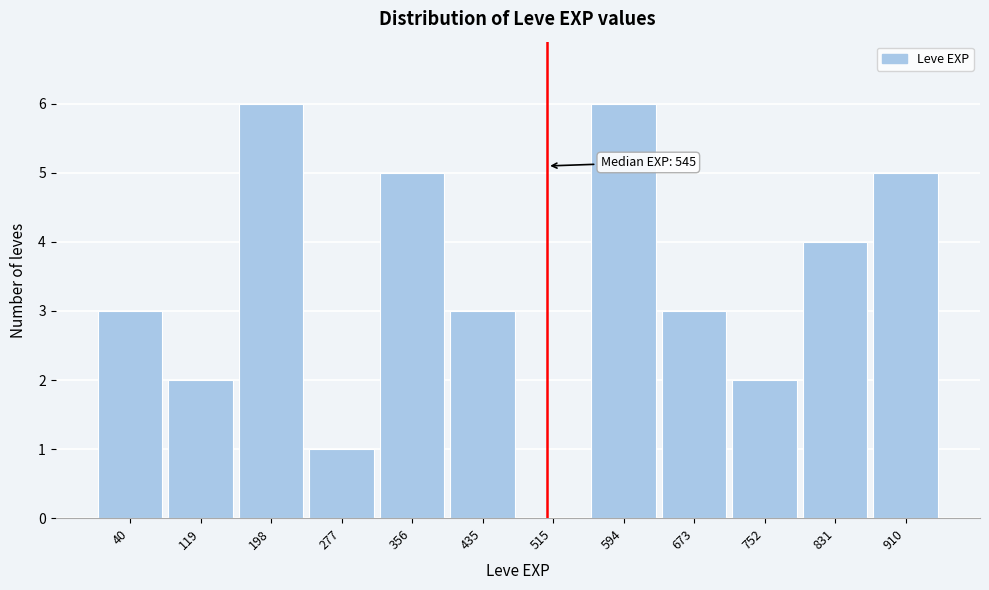

Reading left to right, extract all data points from this chart.

40=3	119=2	198=6	277=1	356=5	435=3	515=0	594=6	673=3	752=2	831=4	910=5